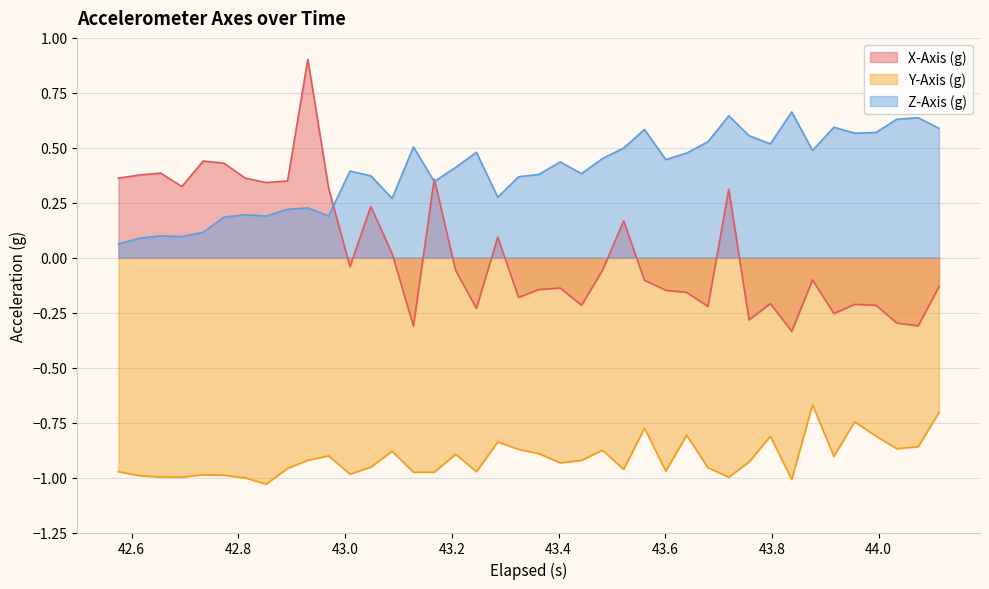

What is the sum of all X-Axis (g) values?

1.4